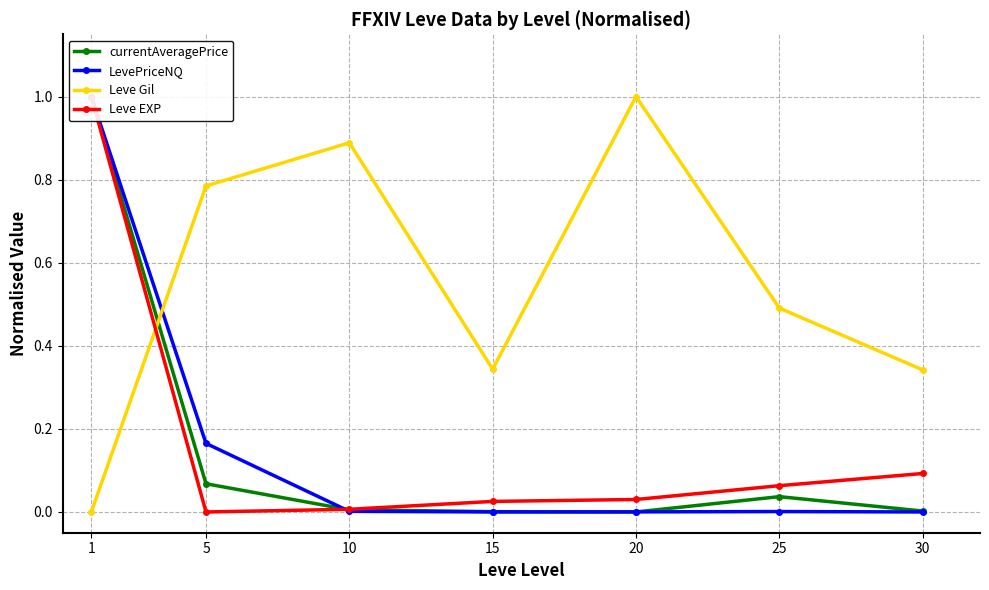

Count the number of categories in the chart.

7